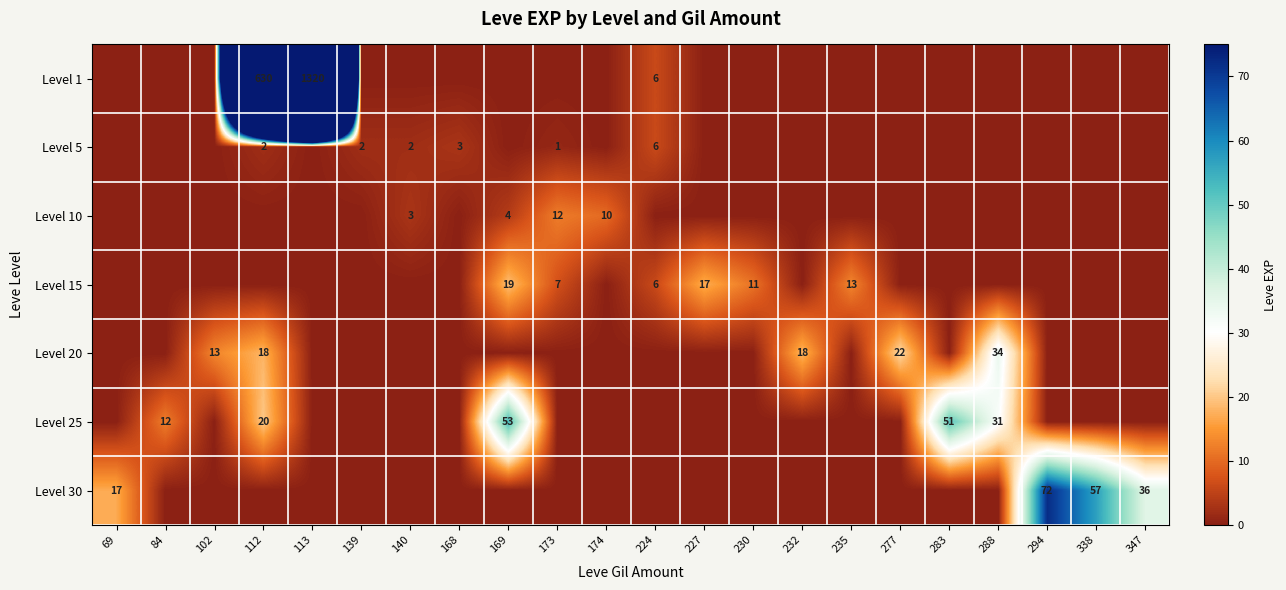

Is it true that Level 1 equals 4 at 224?

False